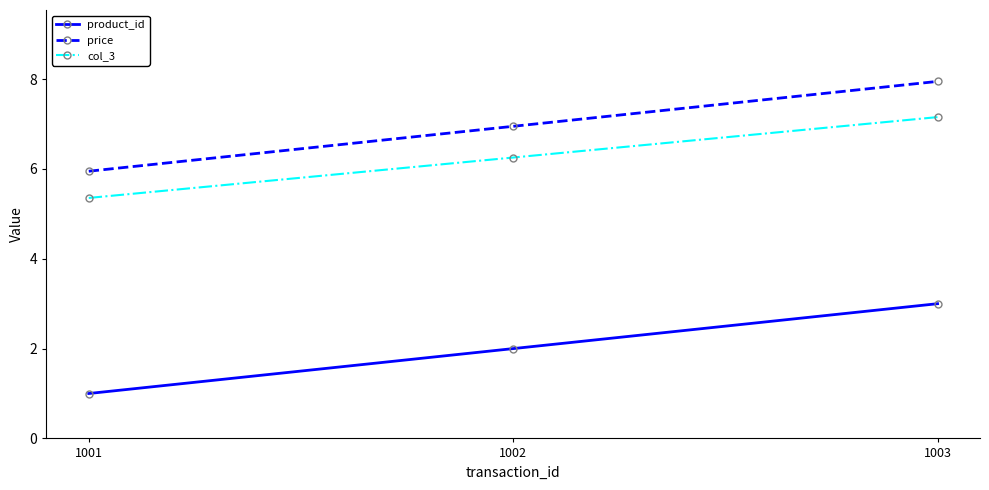

At which label does price first exceed 6?

1002